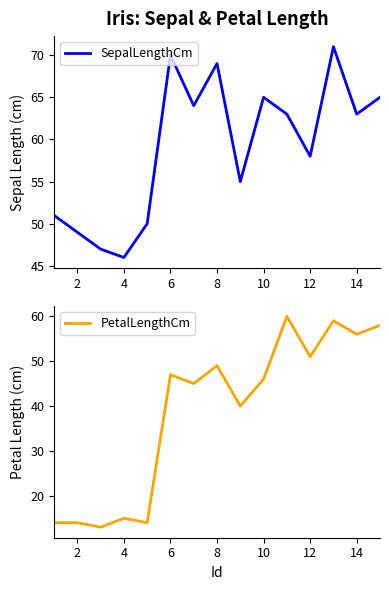

What is the value of the PetalLengthCm point at the 8th from the left?

49